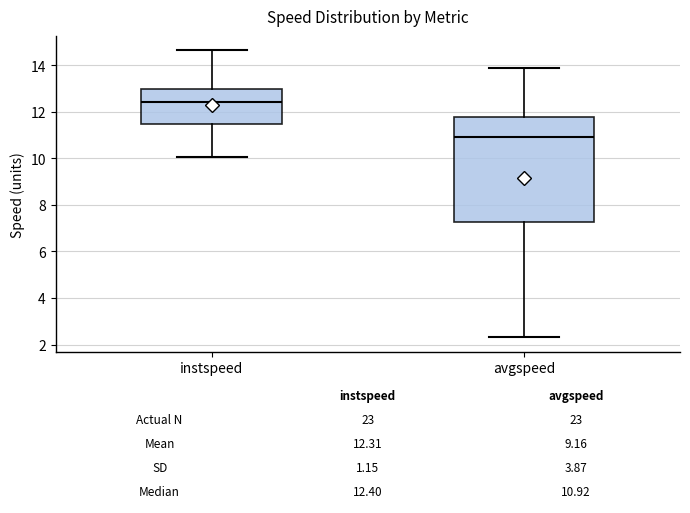

Which box's median line is the highest?

instspeed